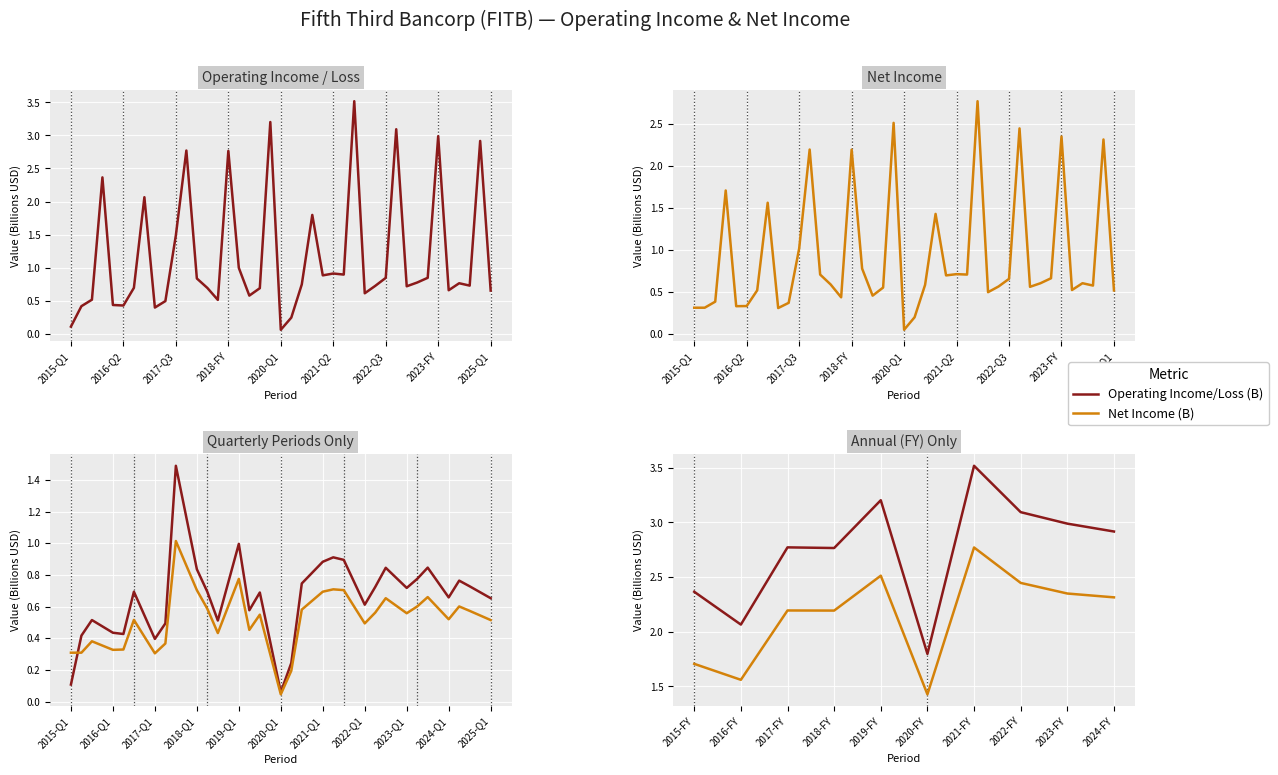

At how many categories does at least one series exceed 2?

9